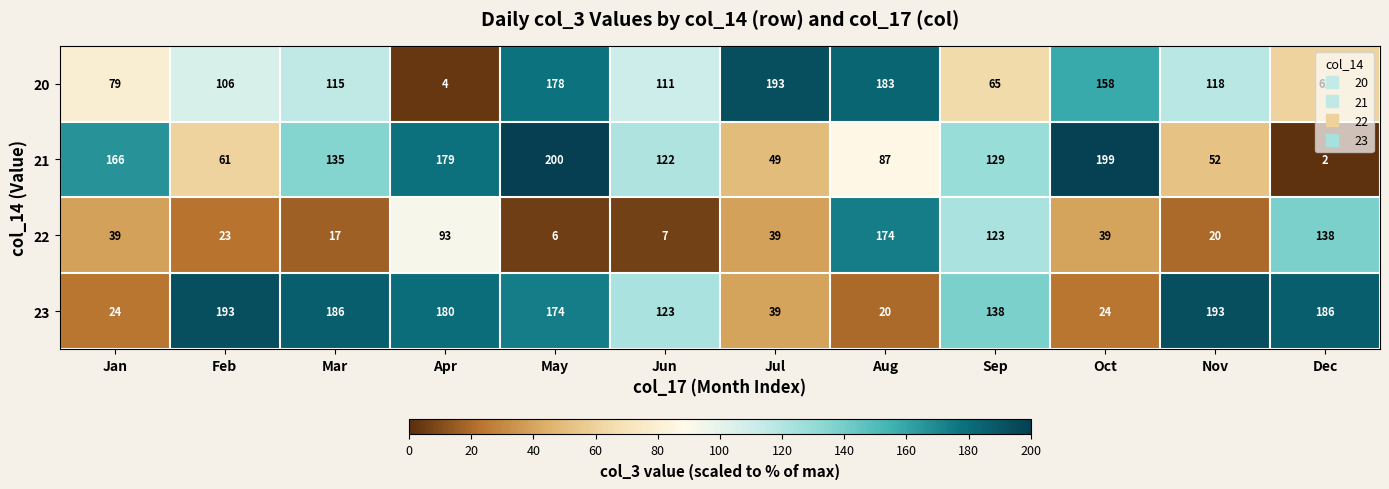

What is the difference between the highest and lowest values at Dec?

184